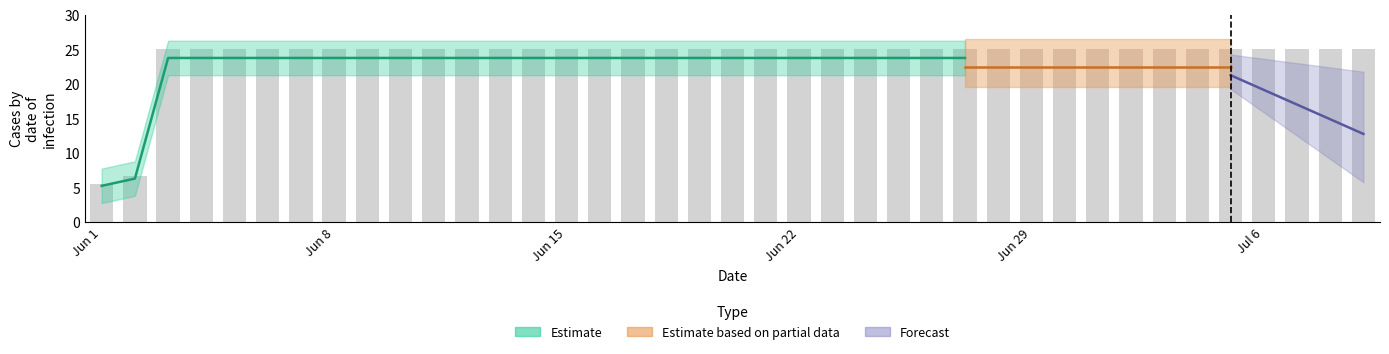

The value at 2020-06-28 is 15.9. True or false?

False